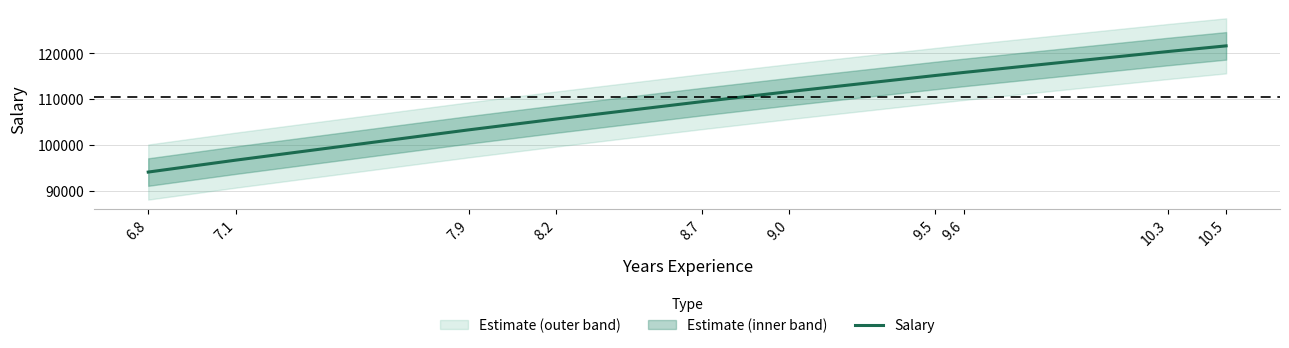

The chart shows a value of 195574.9 at 8.7. True or false?

False